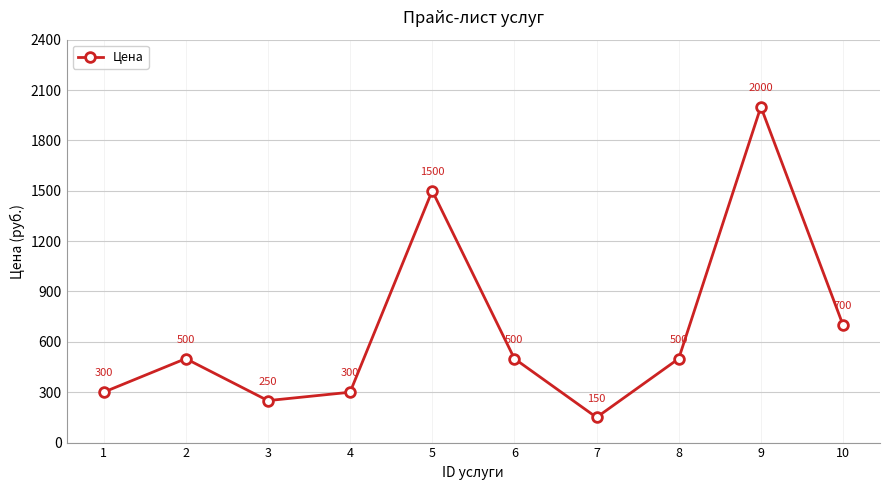

Reading right to left, list all the values displayed in this chart.

10=700	9=2000	8=500	7=150	6=500	5=1500	4=300	3=250	2=500	1=300